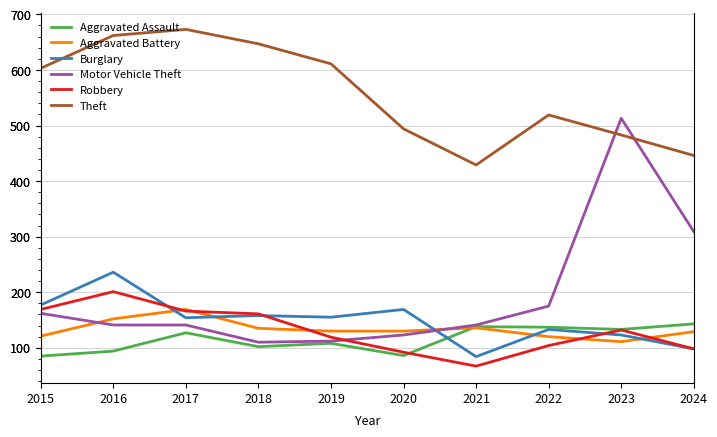

What is the minimum value shown in the chart?

67